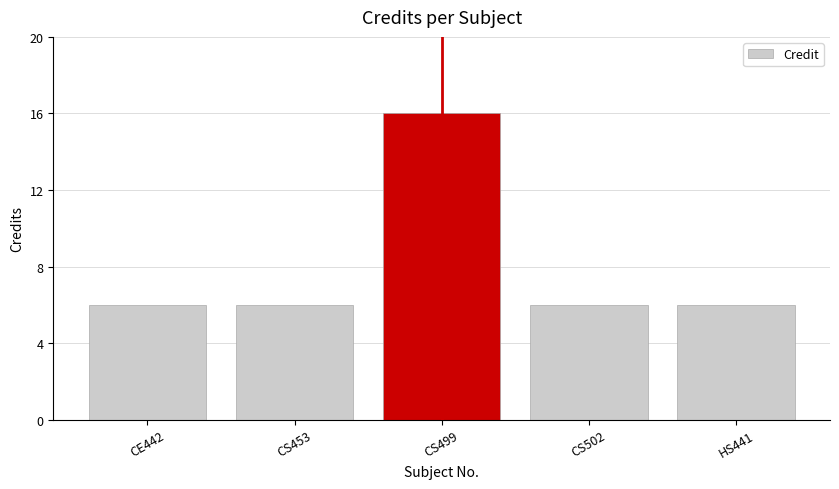

Reading left to right, list all the values displayed in this chart.

CE442=6	CS453=6	CS499=16	CS502=6	HS441=6